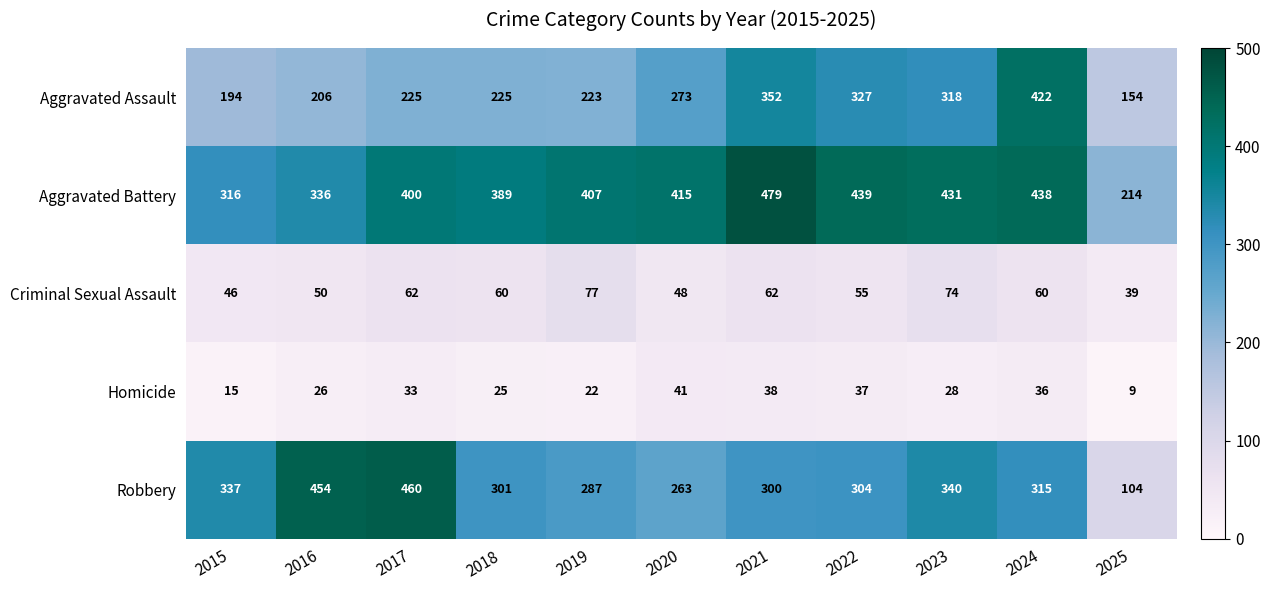

What is the sum of all Robbery values?

3465